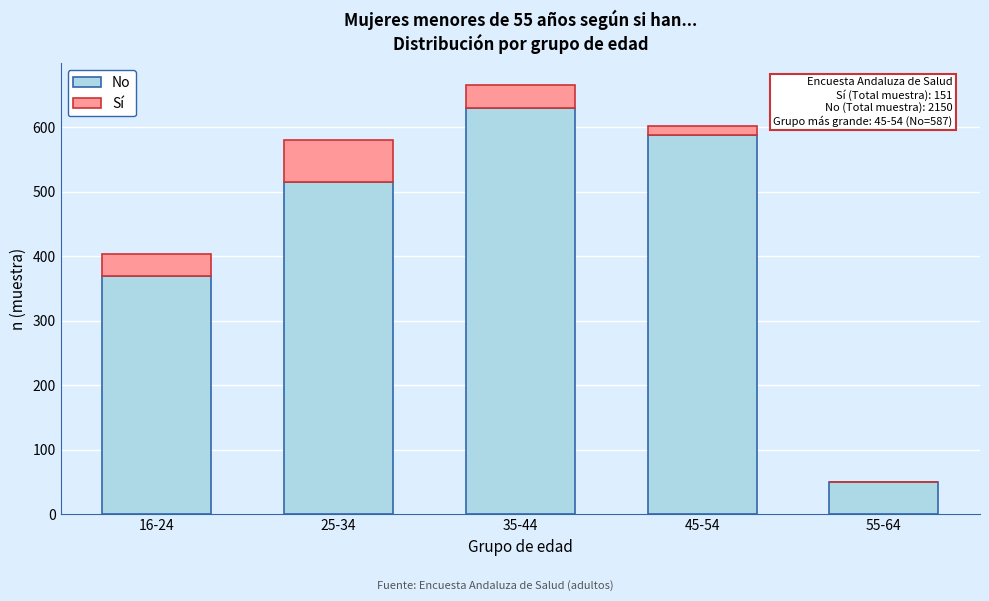

Reading right to left, what are the values for No?

55-64=51	45-54=587	35-44=629	25-34=514	16-24=369